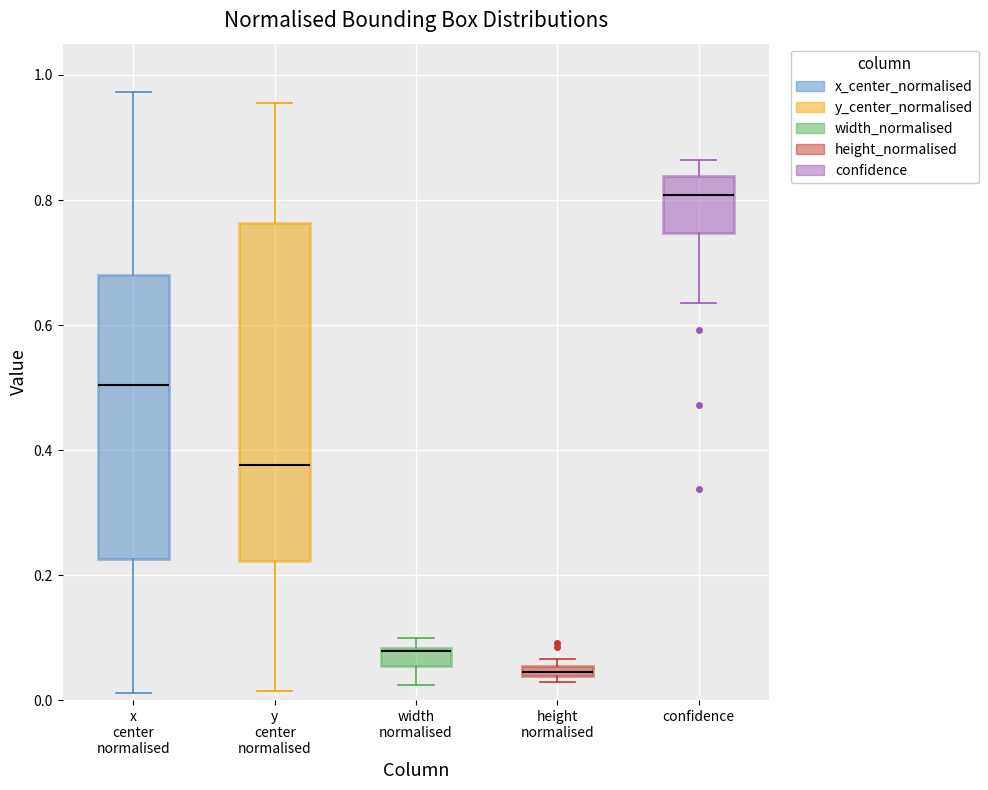

Which box is the tallest, from its lower edge to its upper edge?

y center normalised